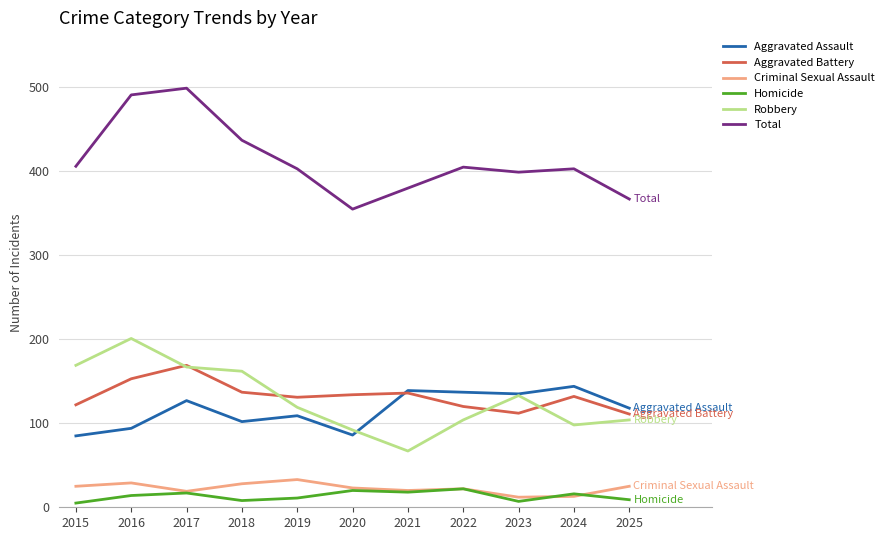

How many lines are shown in the chart?

6